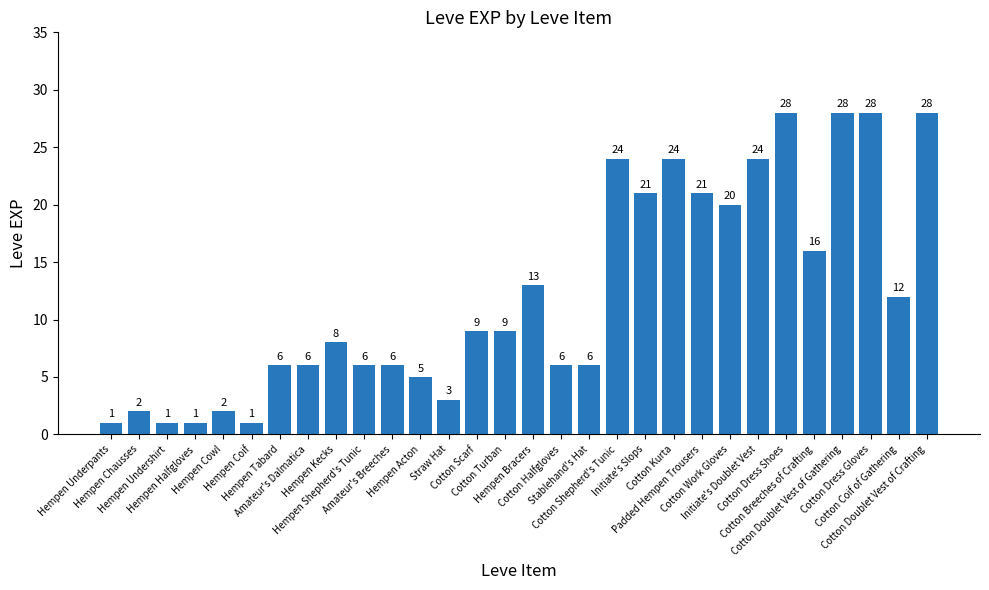

What is the difference between the values at Hempen Bracers and Straw Hat?

10